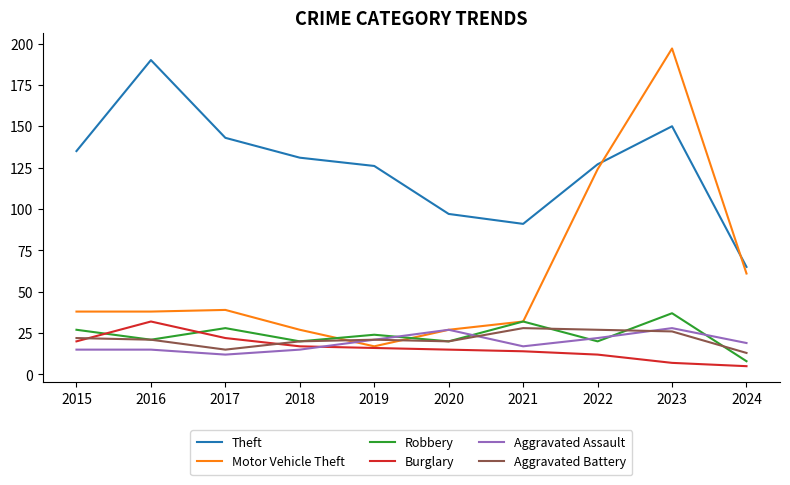

True or false: Motor Vehicle Theft has a value of 27 at 2020.

True